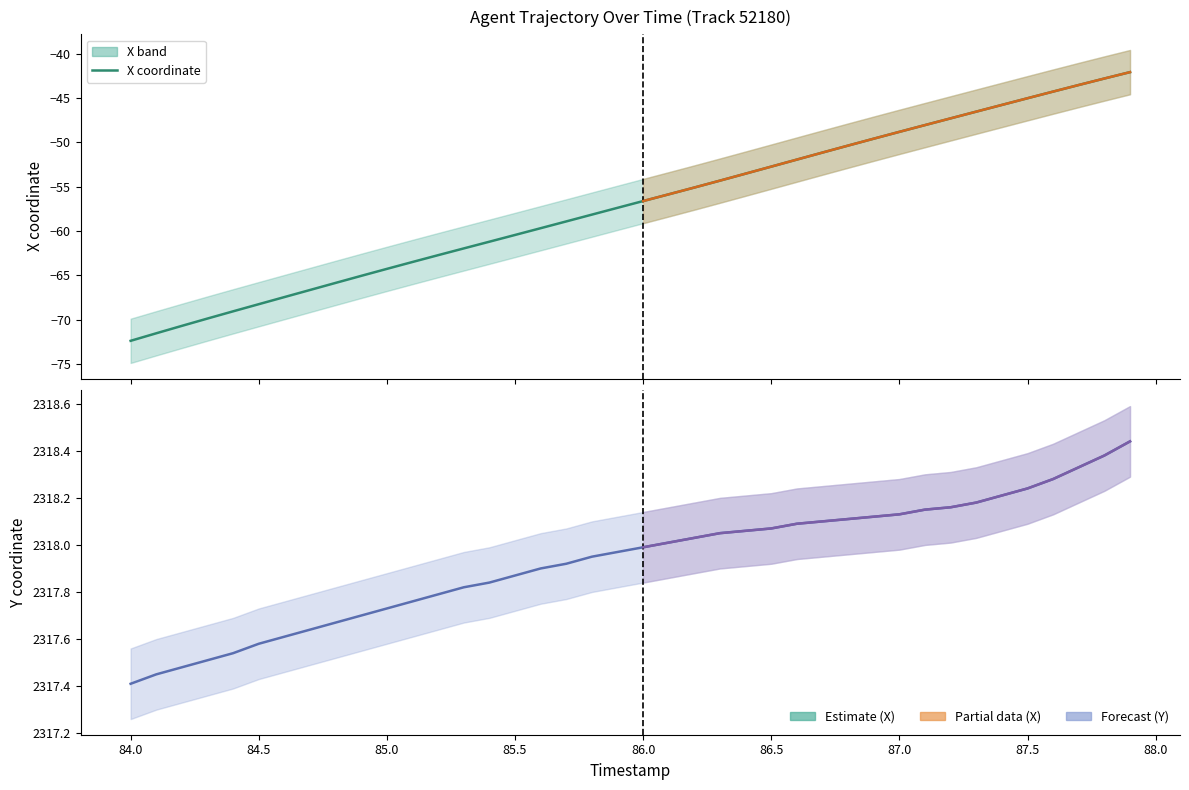

What is the label of the 35th point from the left?

87.4